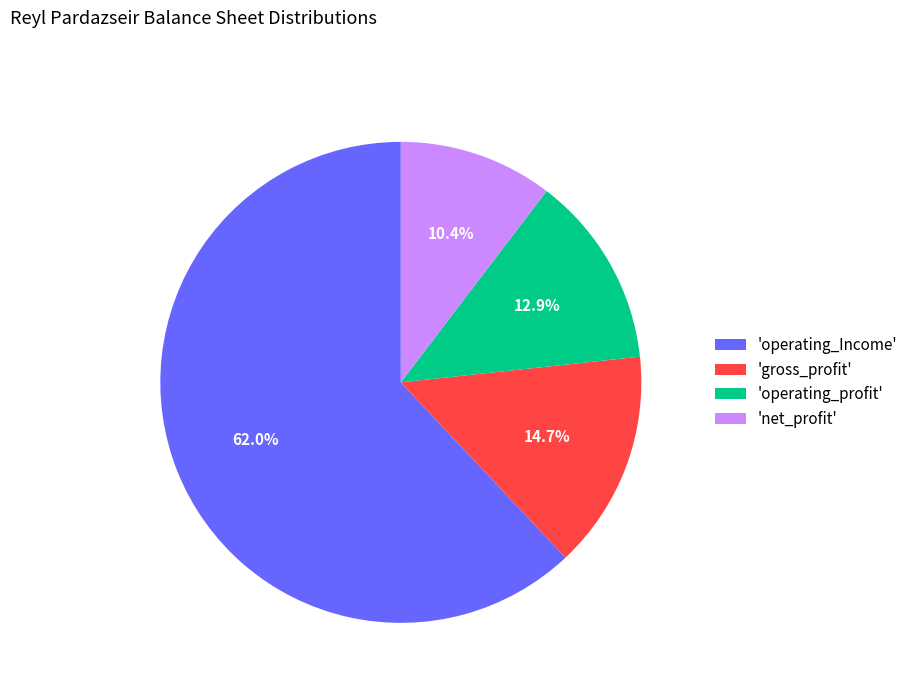

Rank the categories by value from highest to lowest.

'operating_Income', 'gross_profit', 'operating_profit', 'net_profit'